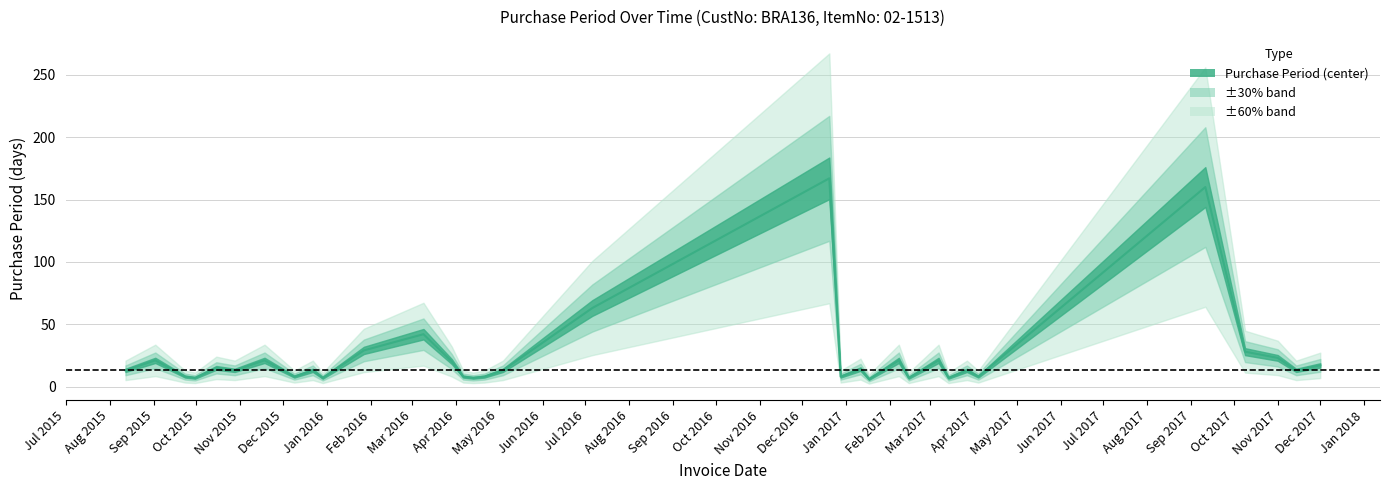

Reading left to right, extract all data points from this chart.

13	21	13	8	7	15	13	21	13	8	13	7	29	42	20	8	7	8	13	63	167	8	14	6	21	7	21	7	13	8	160	28	23	13	17